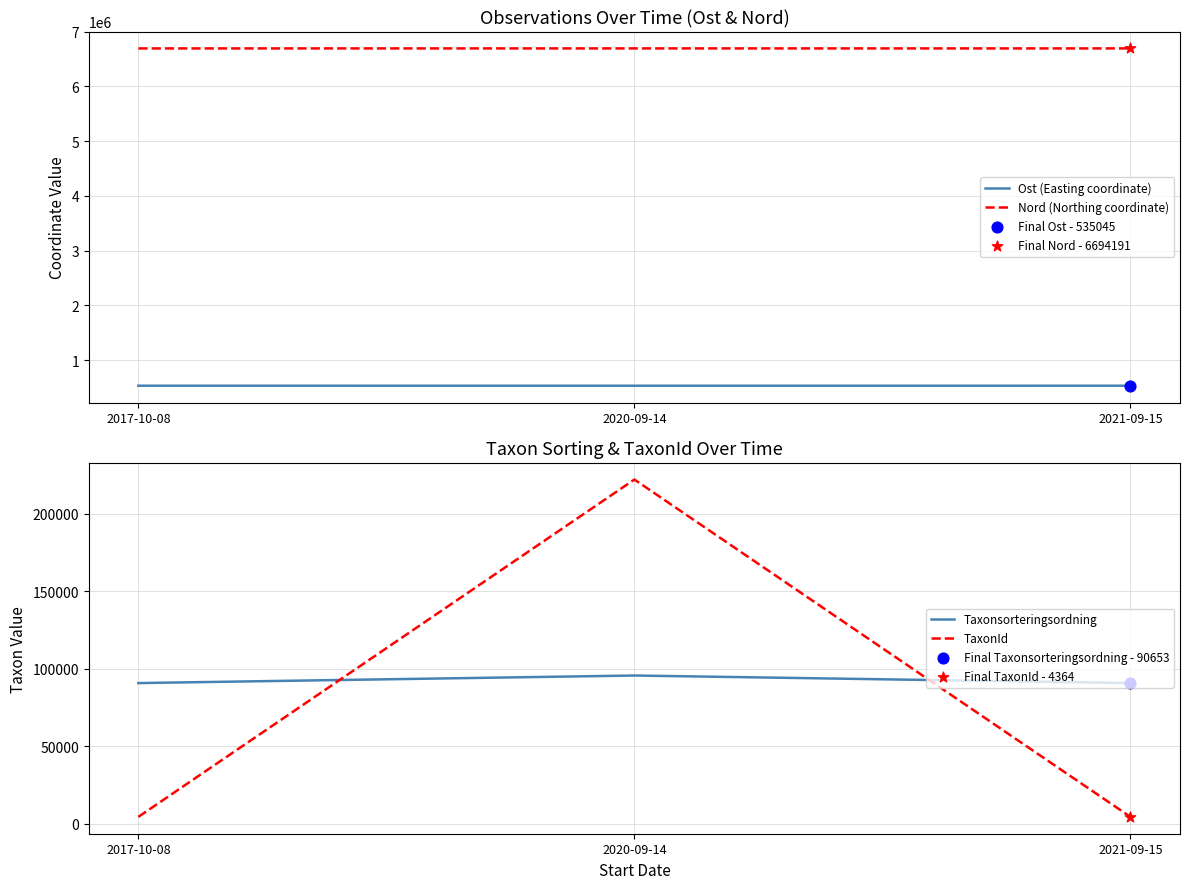

Which series contains the lowest Y value?

TaxonId